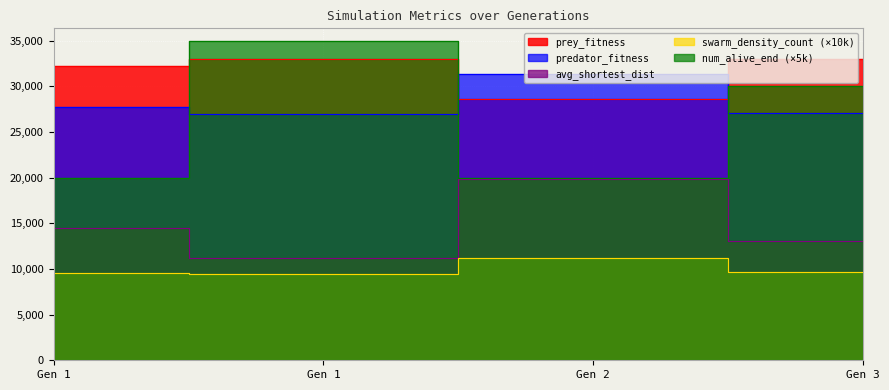

At which label does num_alive_end reach its peak?

Gen 1